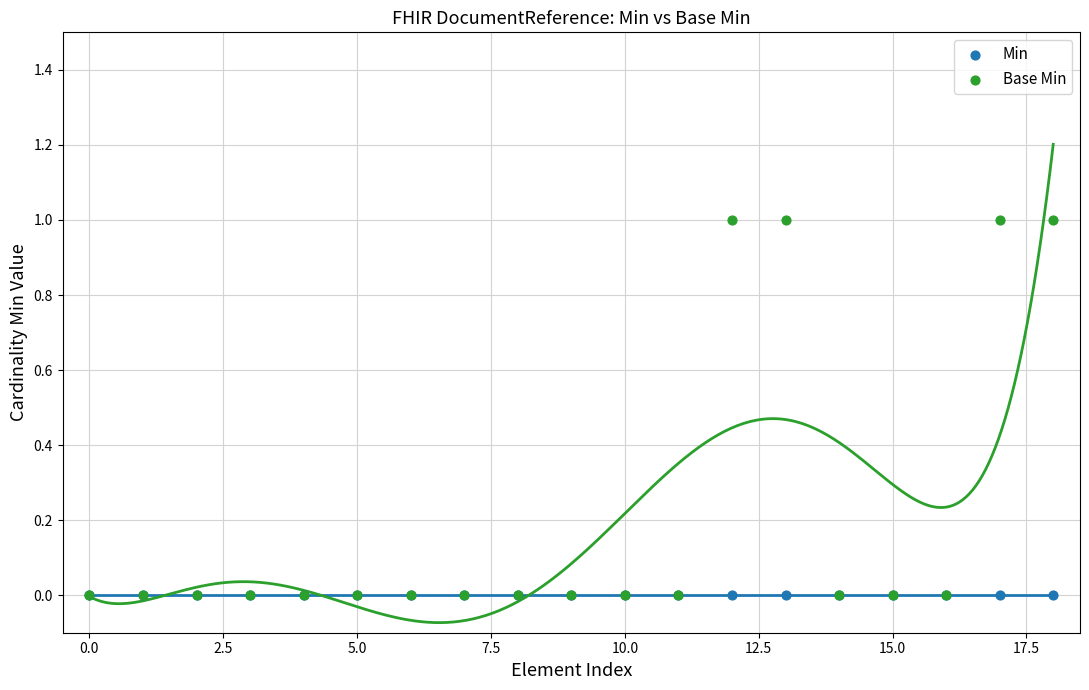

What are all the series names shown in the legend?

Min, Base Min